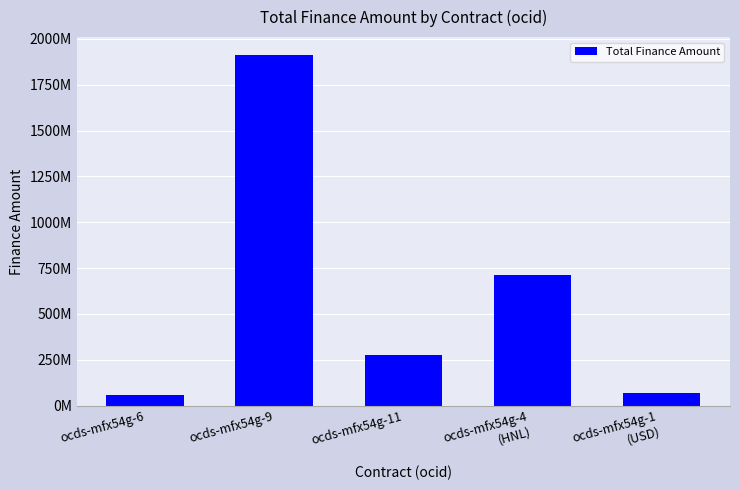

At which category does the chart reach its minimum across all series?

ocds-mfx54g-6